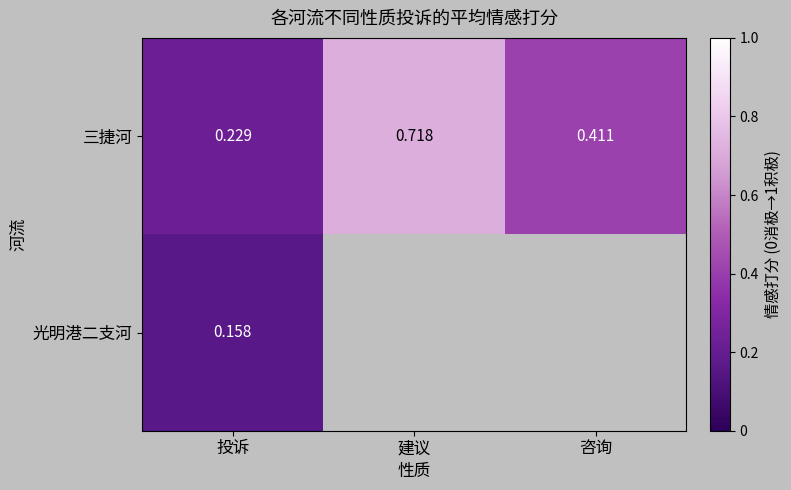

Rank the series at 投诉 from lowest to highest value.

光明港二支河, 三捷河